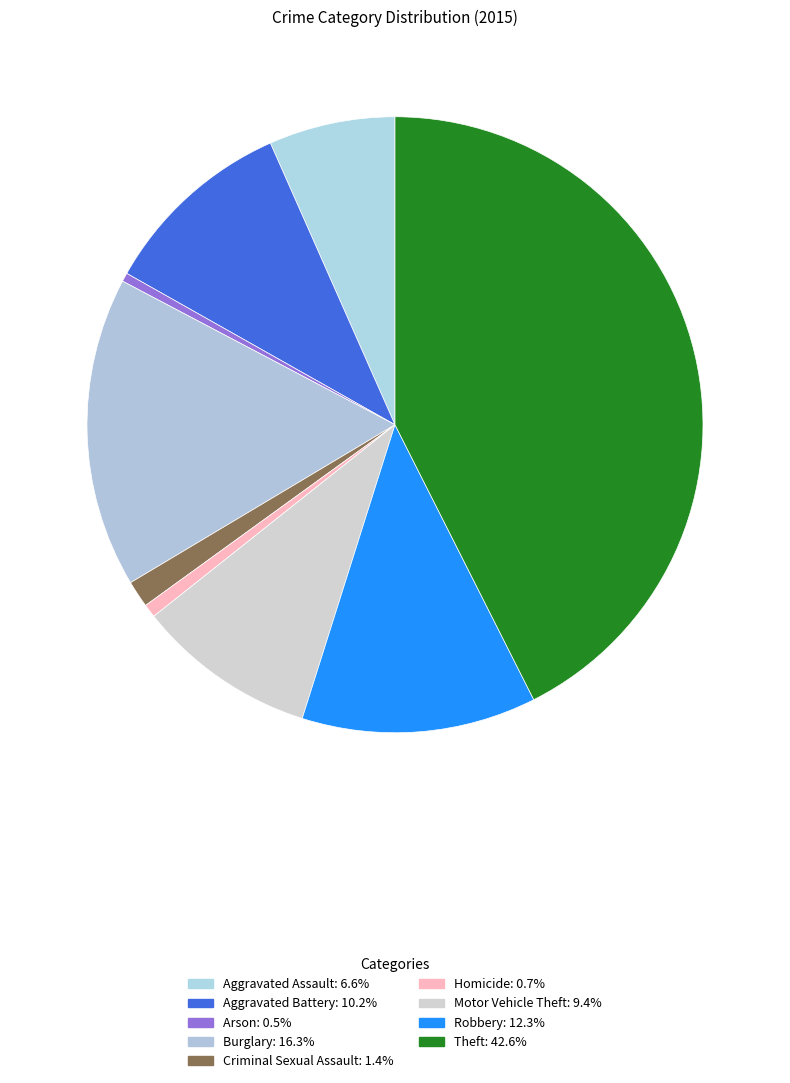

How many segments does this pie chart have?

9